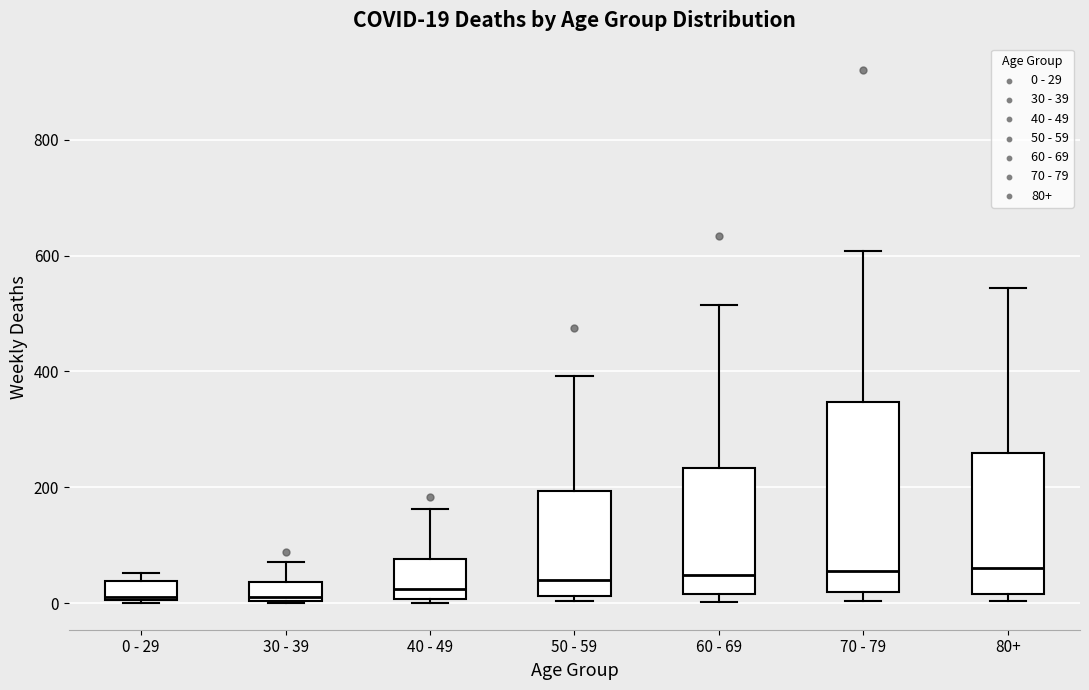

Which box is the tallest, from its lower edge to its upper edge?

70 - 79